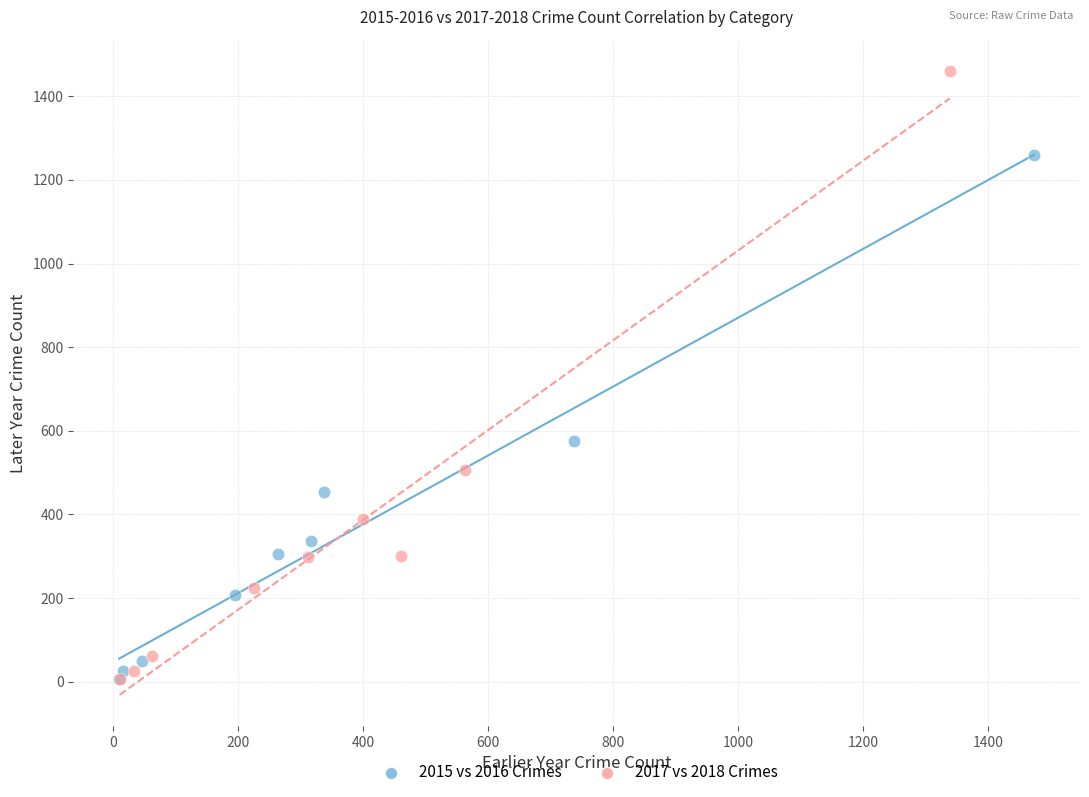

Which series contains the highest Y value?

2017 vs 2018 Crimes